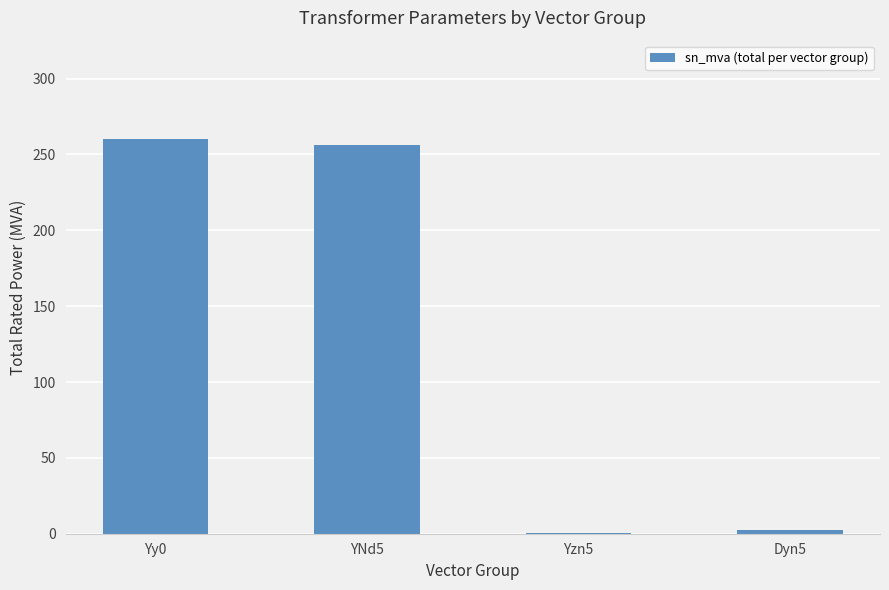

Between YNd5 and Yy0, which is larger?

Yy0